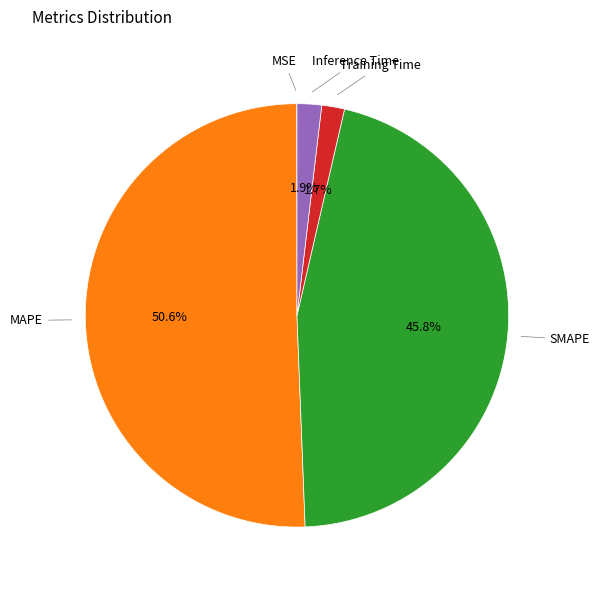

What percentage is the Inference Time slice, to the nearest percent?

2%